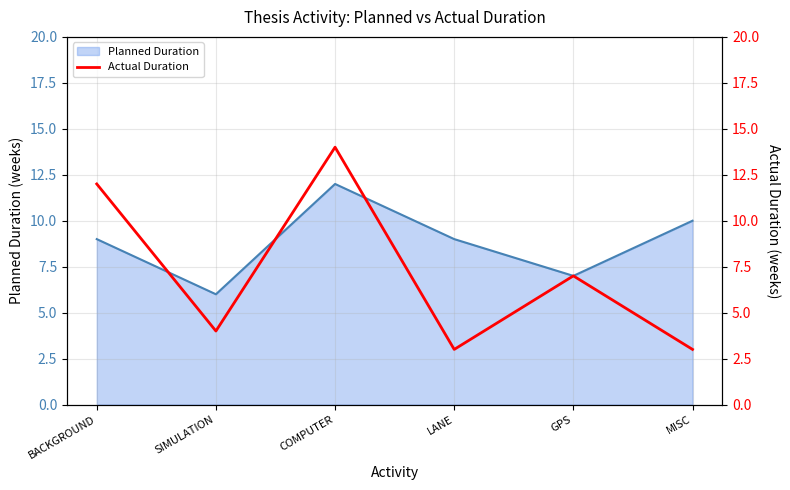

How many lines are shown in the chart?

1